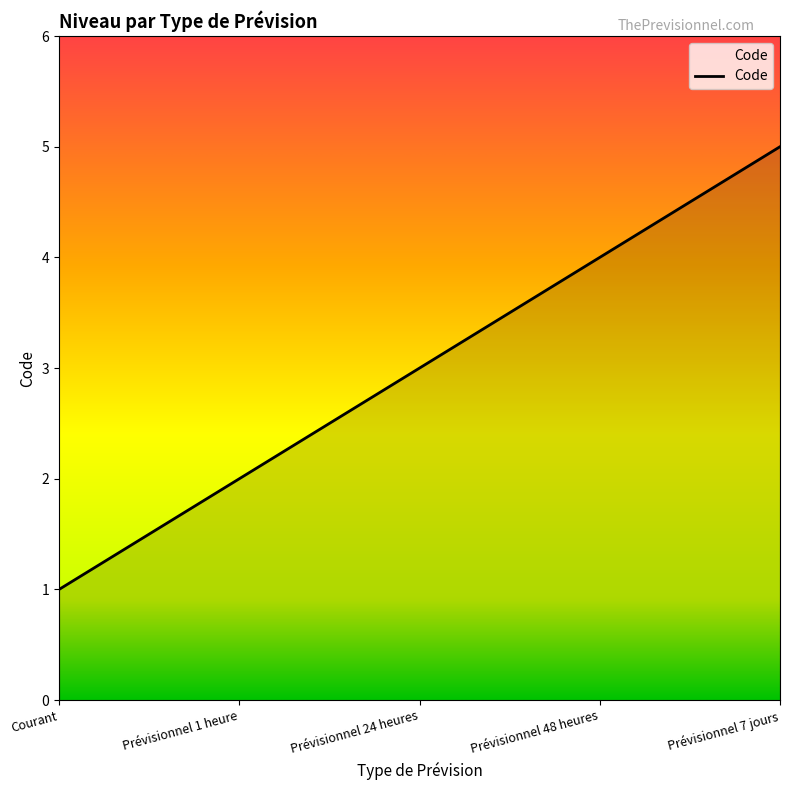

True or false: there are more than 0 points higher than both neighbors.

False